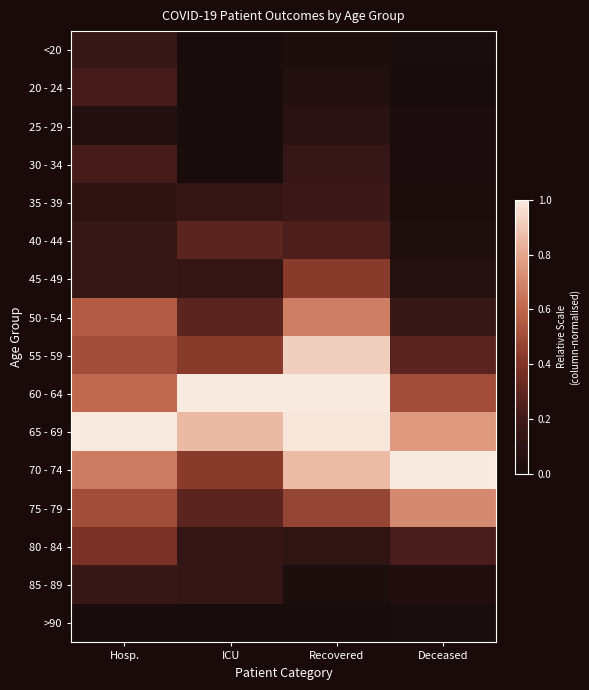

Reading left to right, list all the values displayed in this chart.

<20: Hosp.=0.2	ICU=0.0	Recovered=0.0	Deceased=0.0
20 - 24: Hosp.=0.2	ICU=0.0	Recovered=0.0	Deceased=0.0
25 - 29: Hosp.=0.1	ICU=0.0	Recovered=0.1	Deceased=0.0
30 - 34: Hosp.=0.2	ICU=0.0	Recovered=0.2	Deceased=0.0
35 - 39: Hosp.=0.1	ICU=0.1	Recovered=0.2	Deceased=0.0
40 - 44: Hosp.=0.2	ICU=0.3	Recovered=0.2	Deceased=0.0
45 - 49: Hosp.=0.2	ICU=0.1	Recovered=0.4	Deceased=0.1
50 - 54: Hosp.=0.6	ICU=0.3	Recovered=0.7	Deceased=0.2
55 - 59: Hosp.=0.5	ICU=0.4	Recovered=0.9	Deceased=0.3
60 - 64: Hosp.=0.6	ICU=1.0	Recovered=1.0	Deceased=0.5
65 - 69: Hosp.=1.0	ICU=0.9	Recovered=1.0	Deceased=0.8
70 - 74: Hosp.=0.7	ICU=0.4	Recovered=0.9	Deceased=1.0
75 - 79: Hosp.=0.5	ICU=0.3	Recovered=0.5	Deceased=0.7
80 - 84: Hosp.=0.4	ICU=0.1	Recovered=0.1	Deceased=0.2
85 - 89: Hosp.=0.2	ICU=0.1	Recovered=0.0	Deceased=0.0
>90: Hosp.=0.0	ICU=0.0	Recovered=0.0	Deceased=0.0